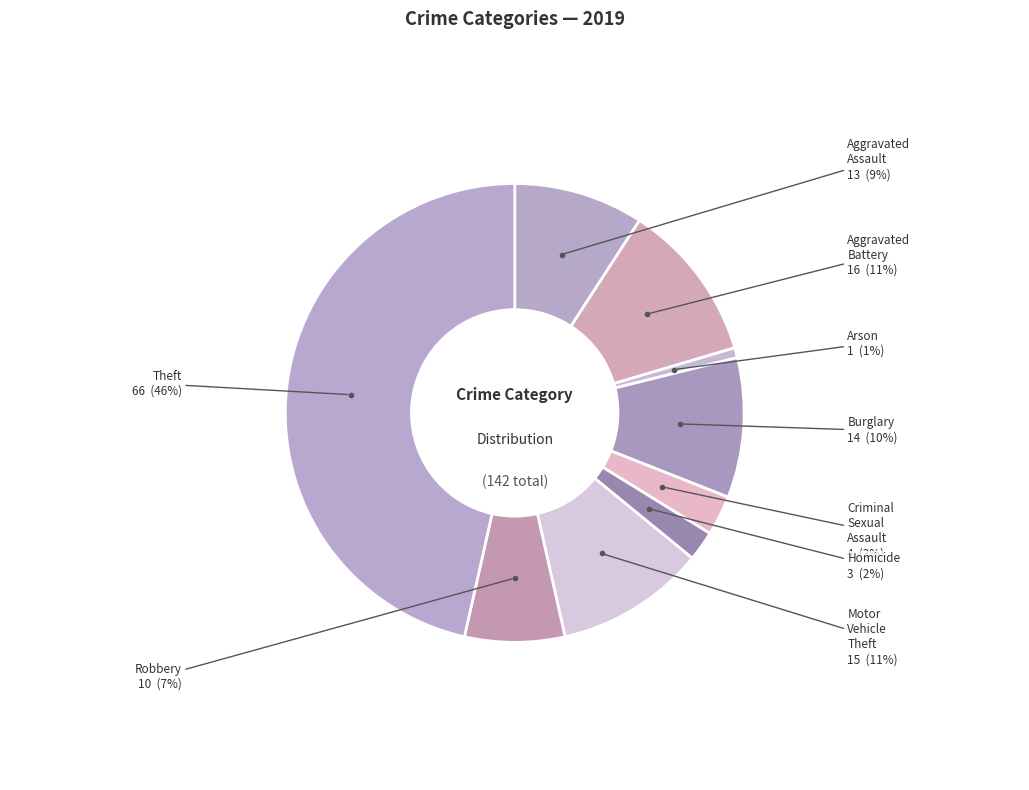

True or false: Burglary accounts for 22% of the total.

False